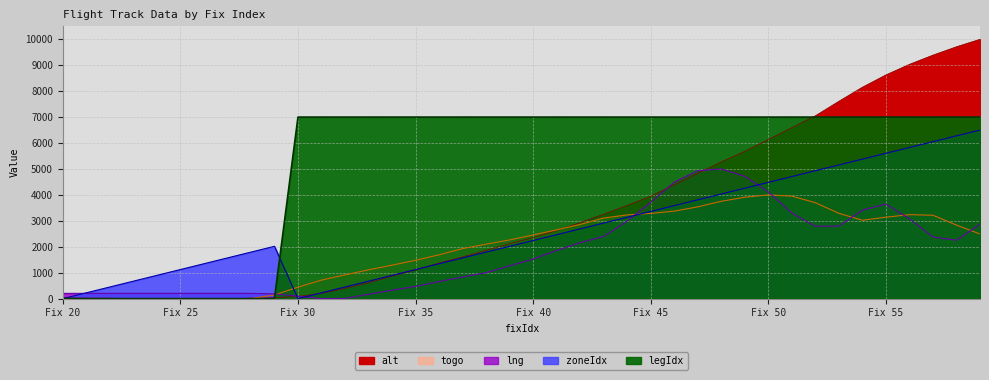

Between 40 and 58, which is larger?

58